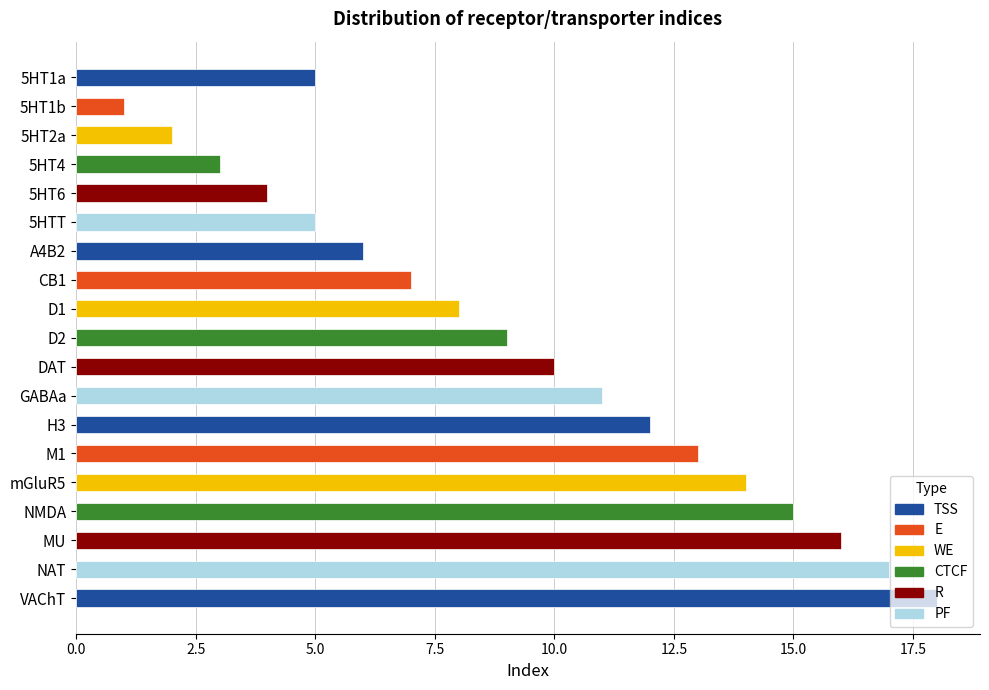

What is the label of the 6th bar from the bottom?

M1